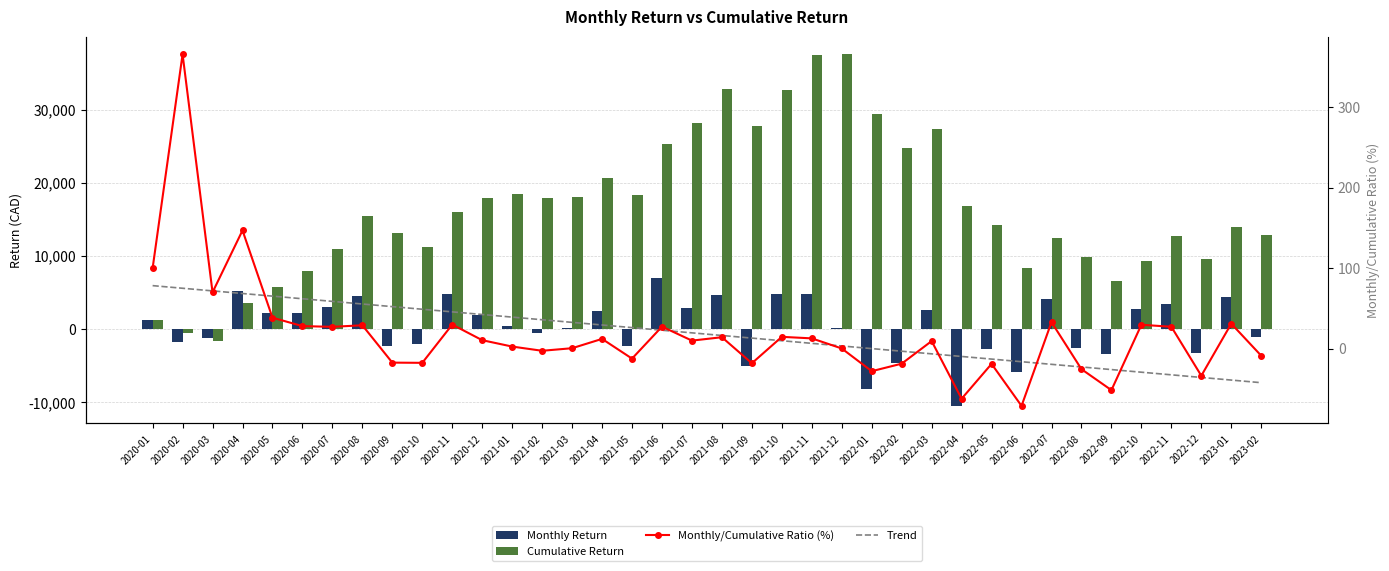

Is it true that Cumulative Return equals 14226.7 at 2022-05?

True